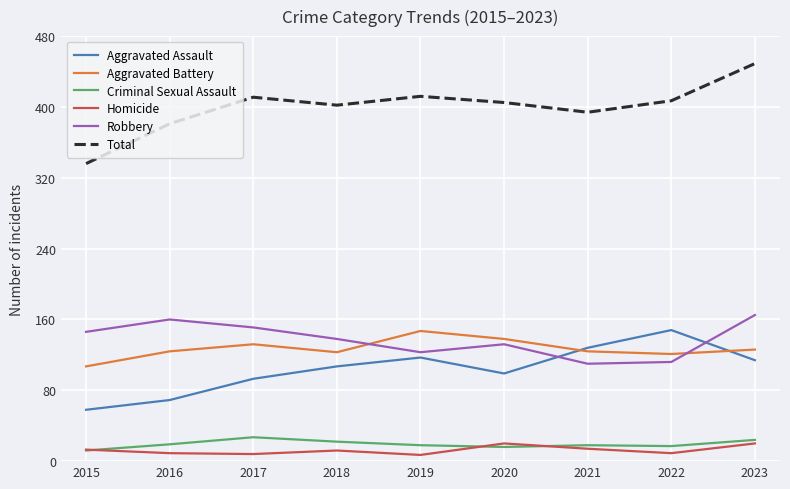

What is the approximate value of Aggravated Assault at 2017?

93